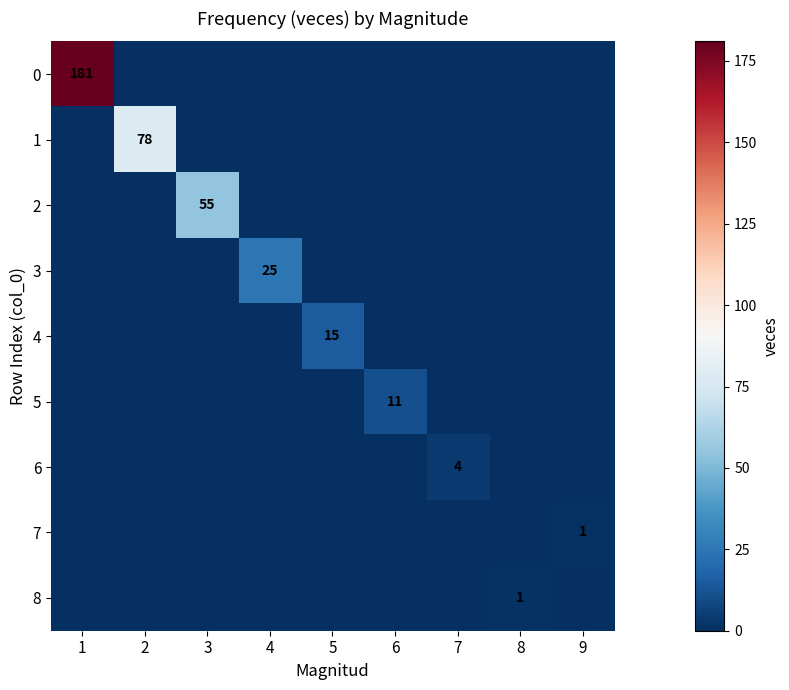

The 1 series shows 126 at 2. True or false?

False